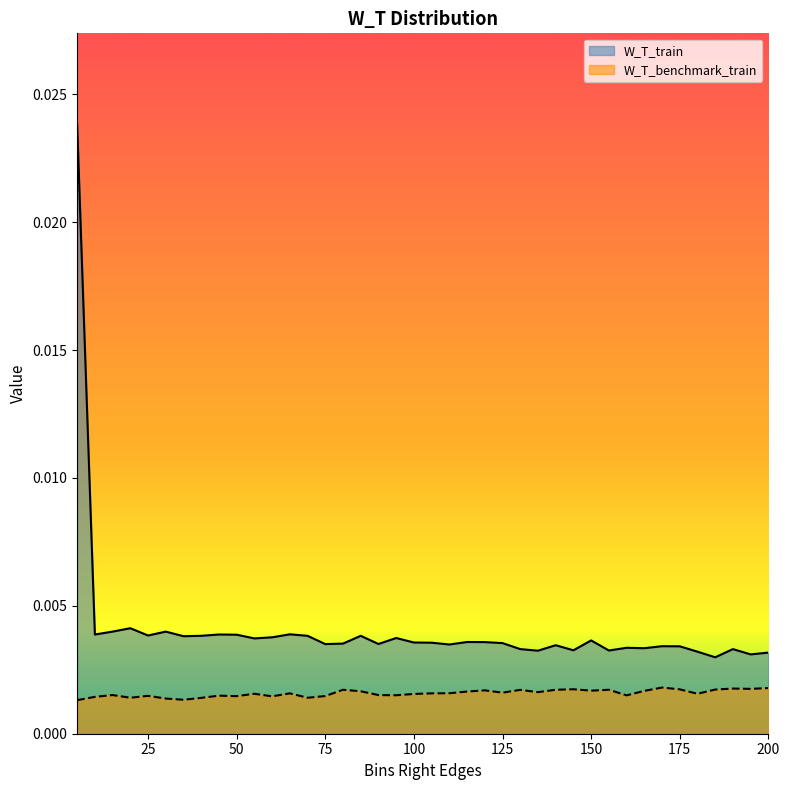

The W_T_train series shows 0.0 at 165. True or false?

True